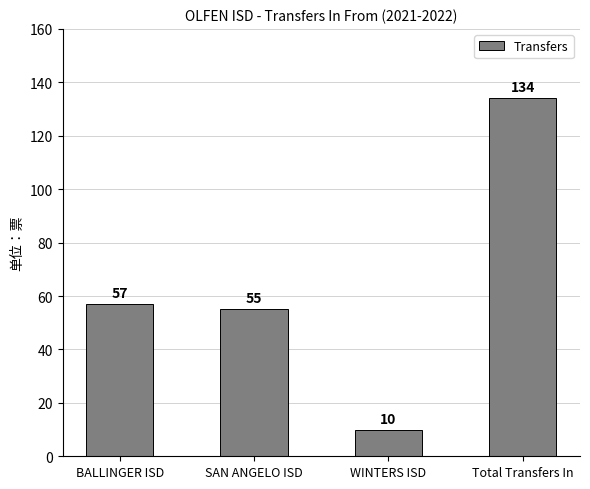

What is the ratio of the value at Total Transfers In to the value at BALLINGER ISD?

2.4